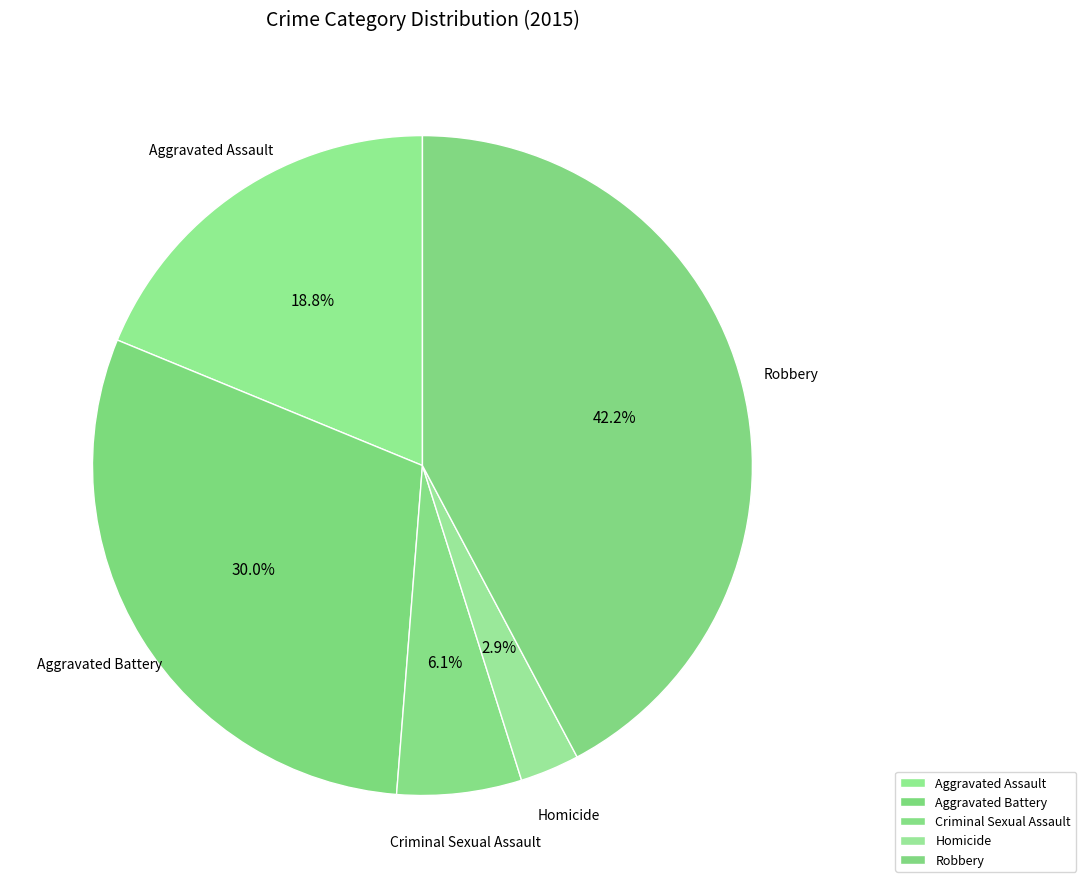

What portion of the pie excludes Aggravated Battery?

70.0%